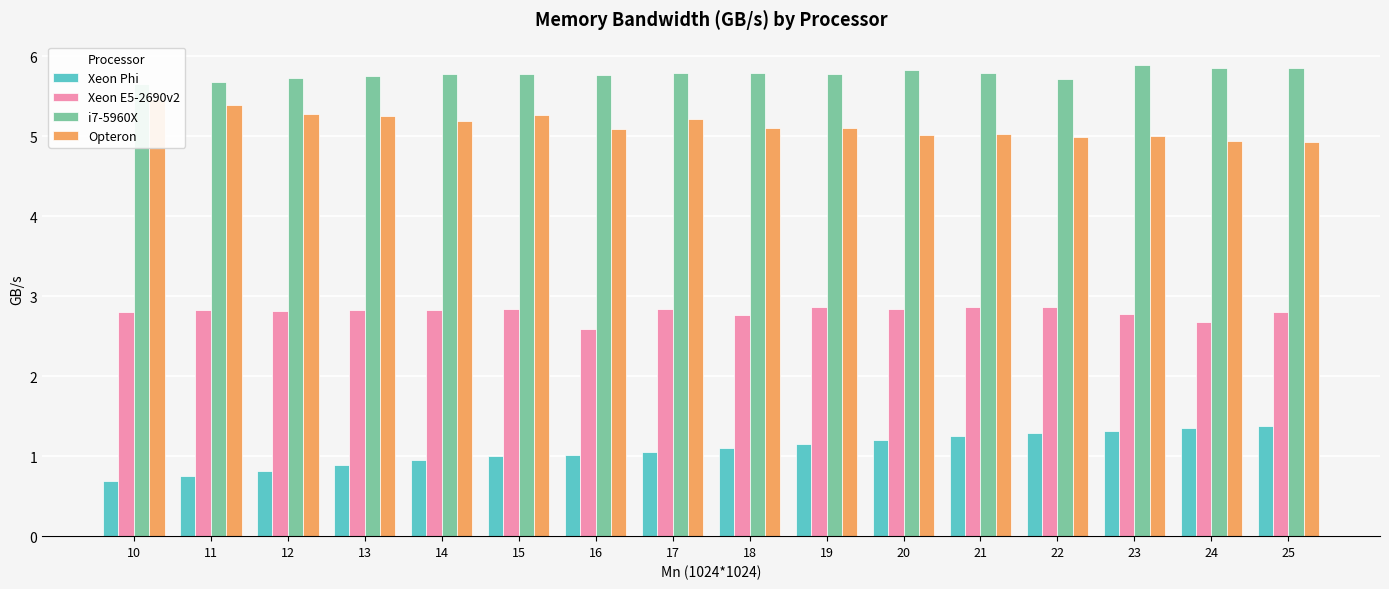

List the series in order of their peak value, highest first.

i7-5960X, Opteron, Xeon E5-2690v2, Xeon Phi